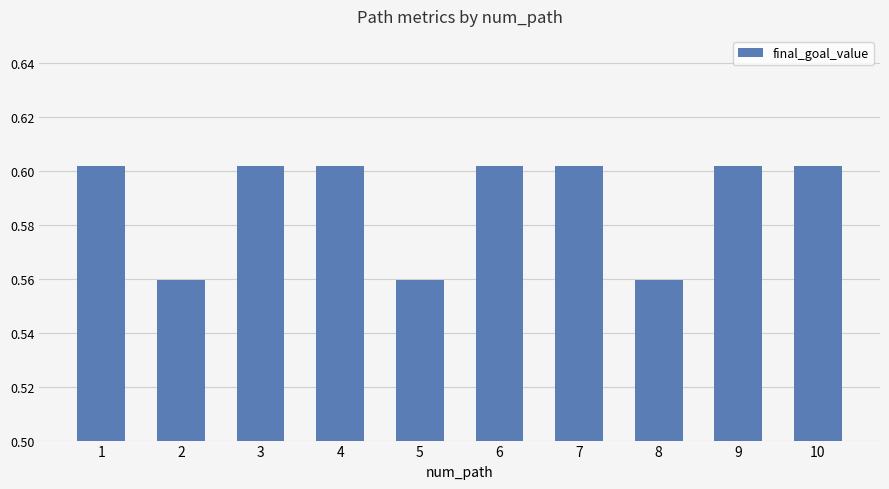

How many values are between 0 and 1?

10